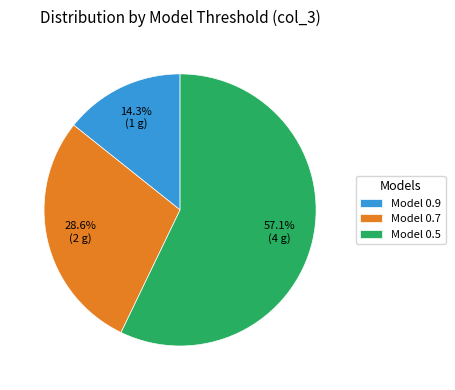

Is there any slice that represents more than half of the pie?

Yes